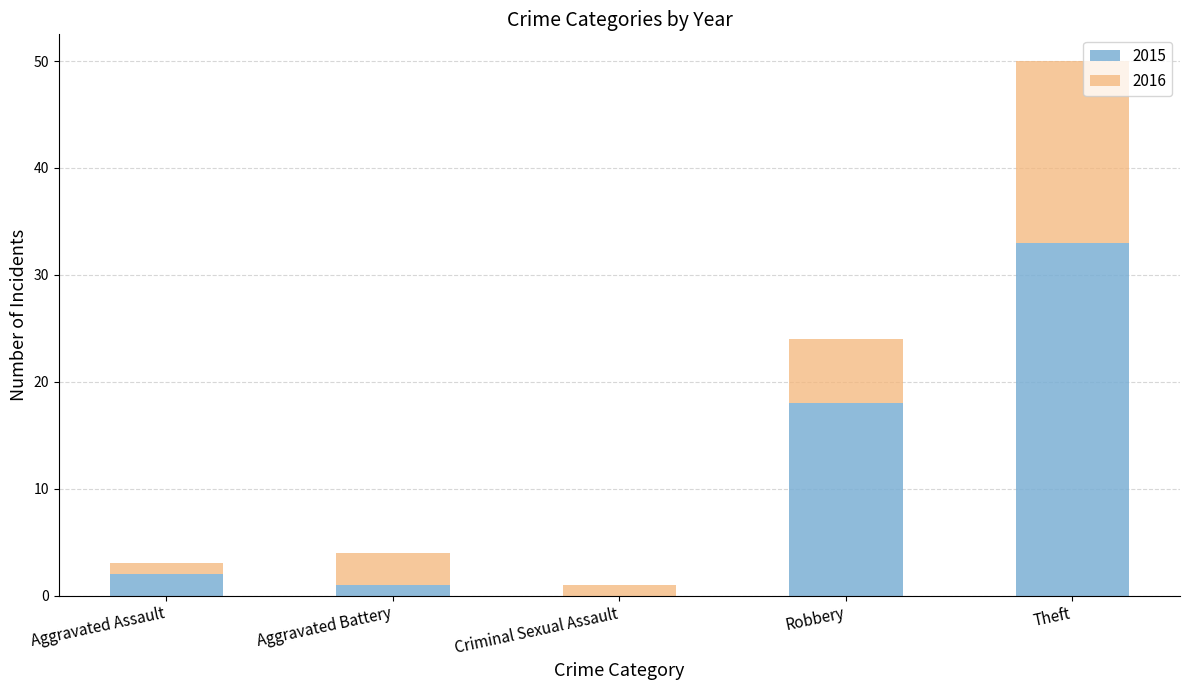

What value does the 2015 series have at Robbery, to the nearest 10?

20